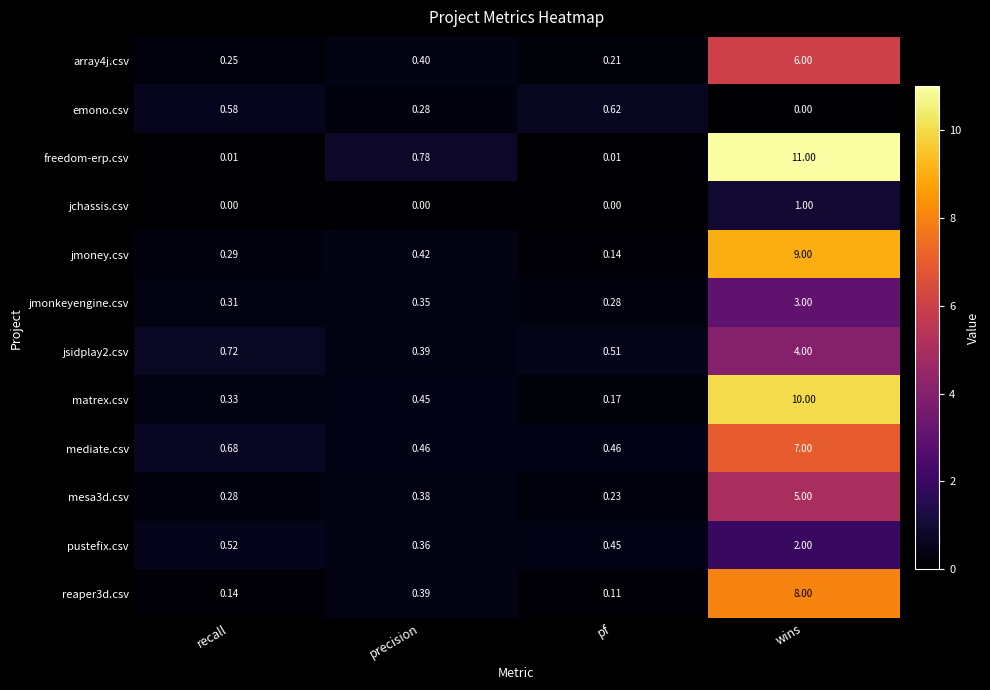

At which category is the sum across all series the highest?

wins